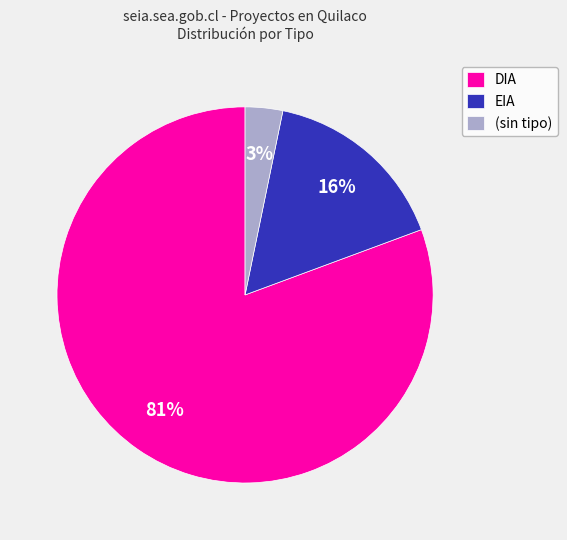

Which slice is the largest?

DIA